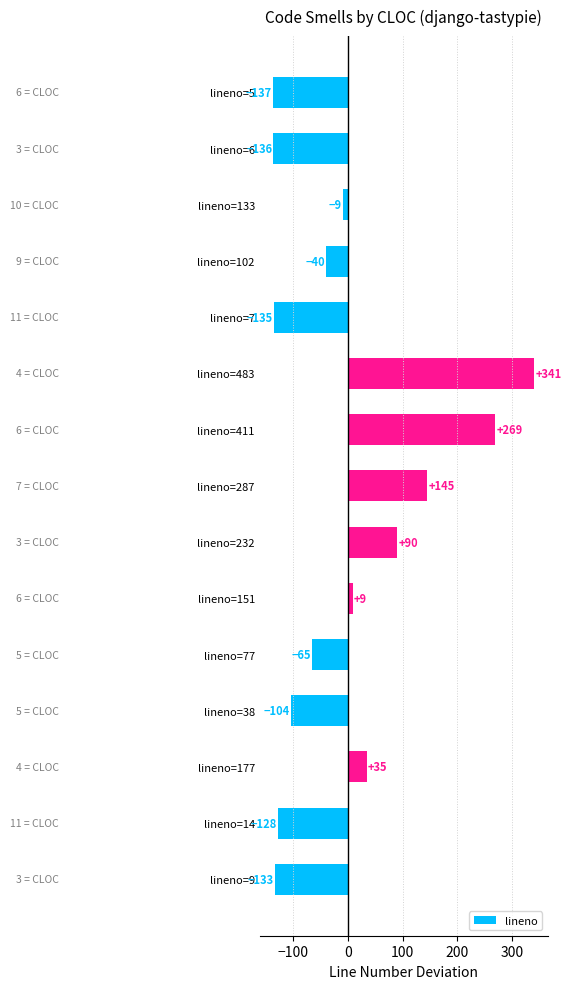

What is the difference between the values at lineno=411 and lineno=133?

278.0